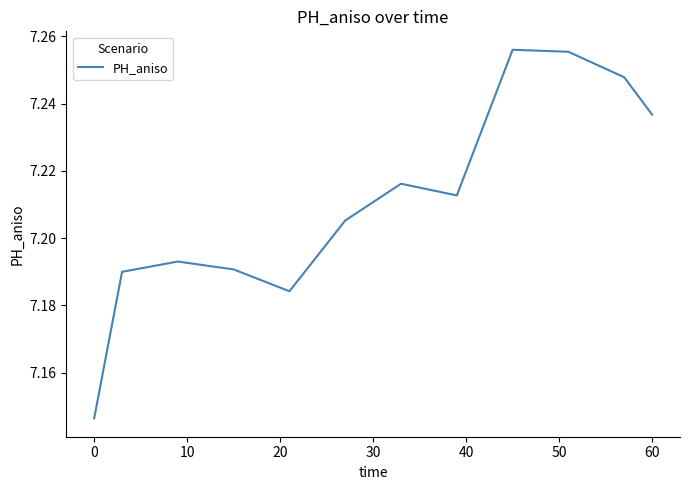

What is the greatest value displayed?

7.3